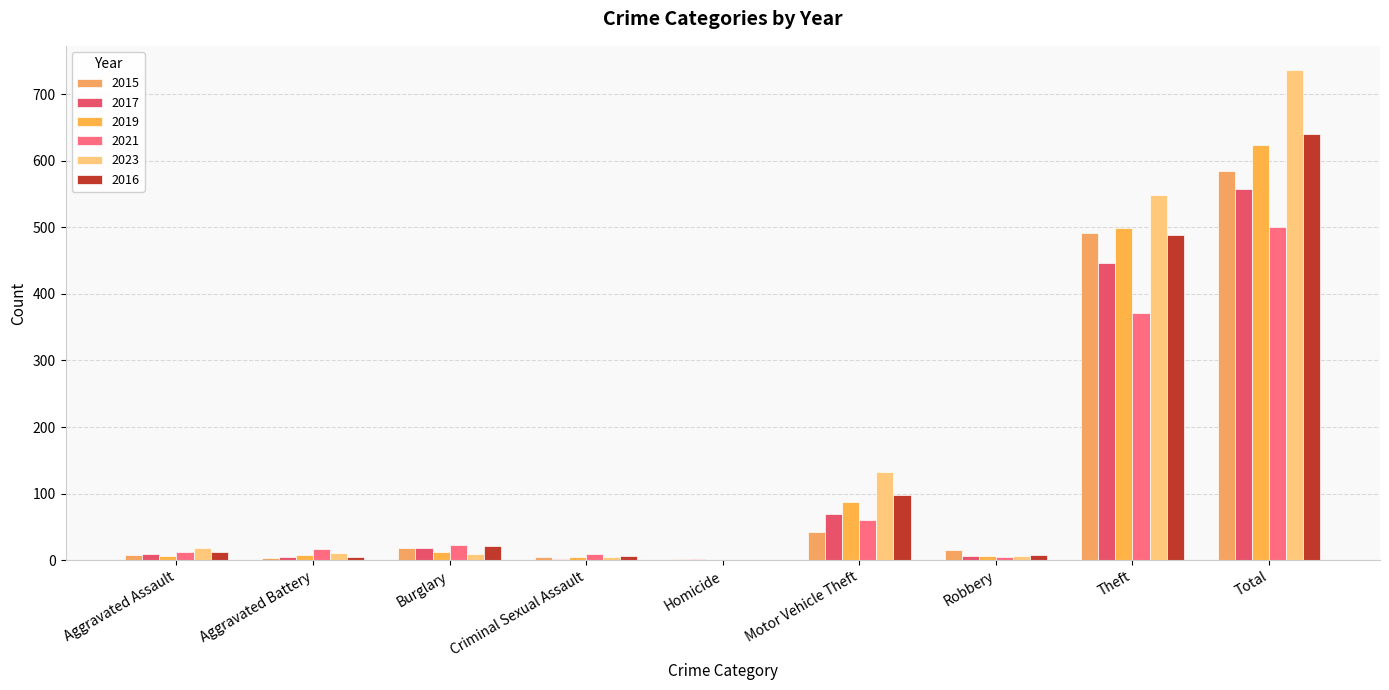

Is it true that 2015 equals 4 at Criminal Sexual Assault?

True